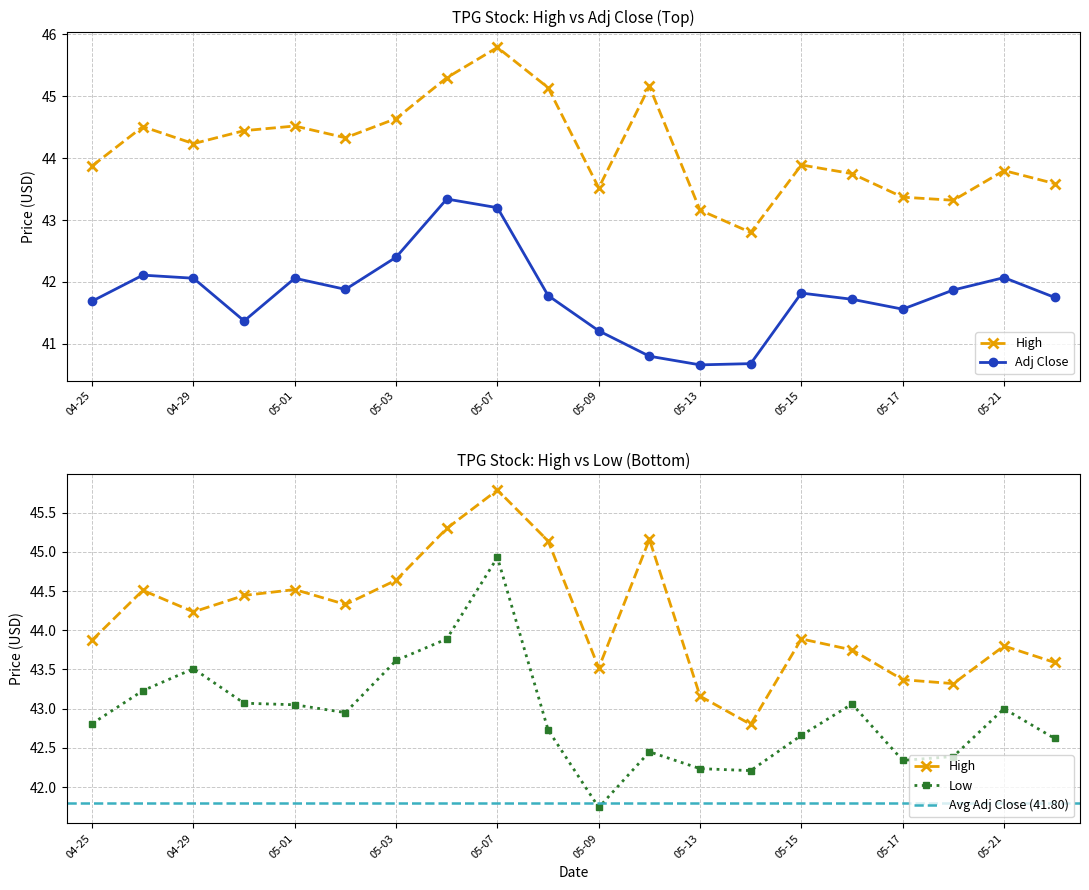

Rank the series at 05-13 from highest to lowest value.

High, Low, Adj Close